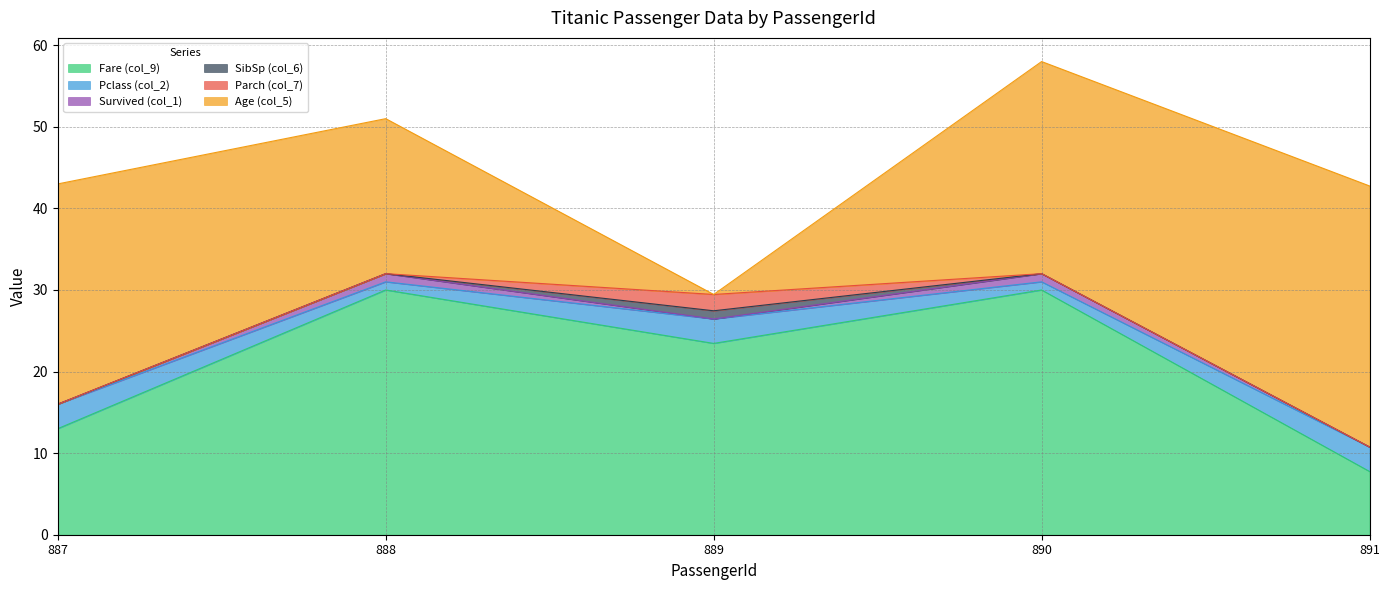

At which category does the chart reach its peak across all series?

891